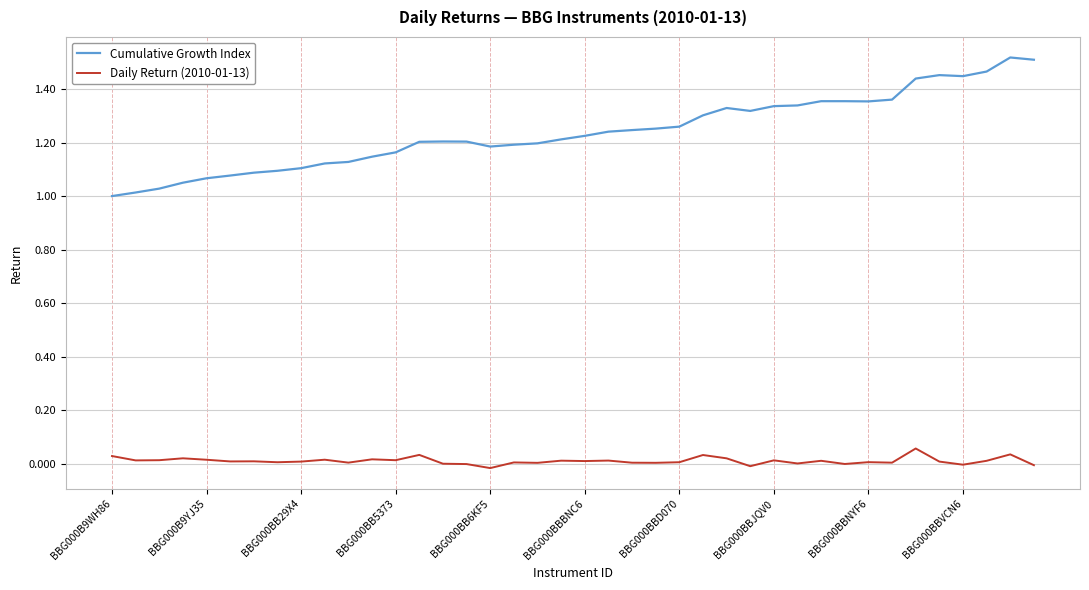

Which series has the largest range (max minus min)?

Cumulative Growth Index